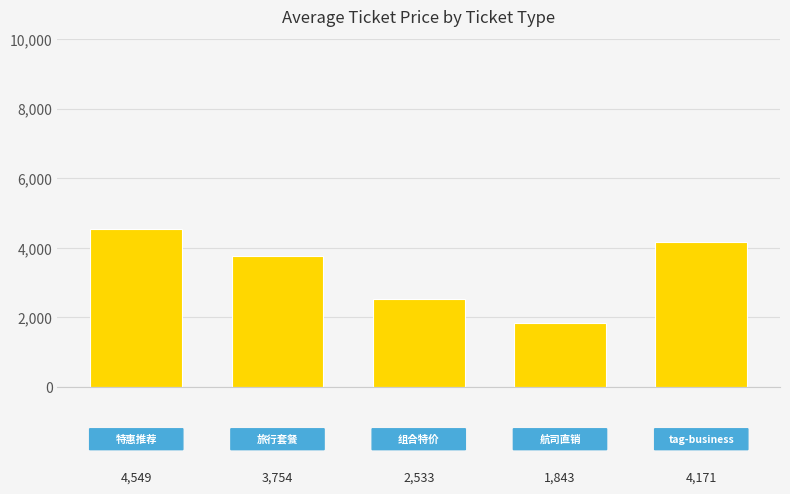

How many values are between 2533 and 4171?

3